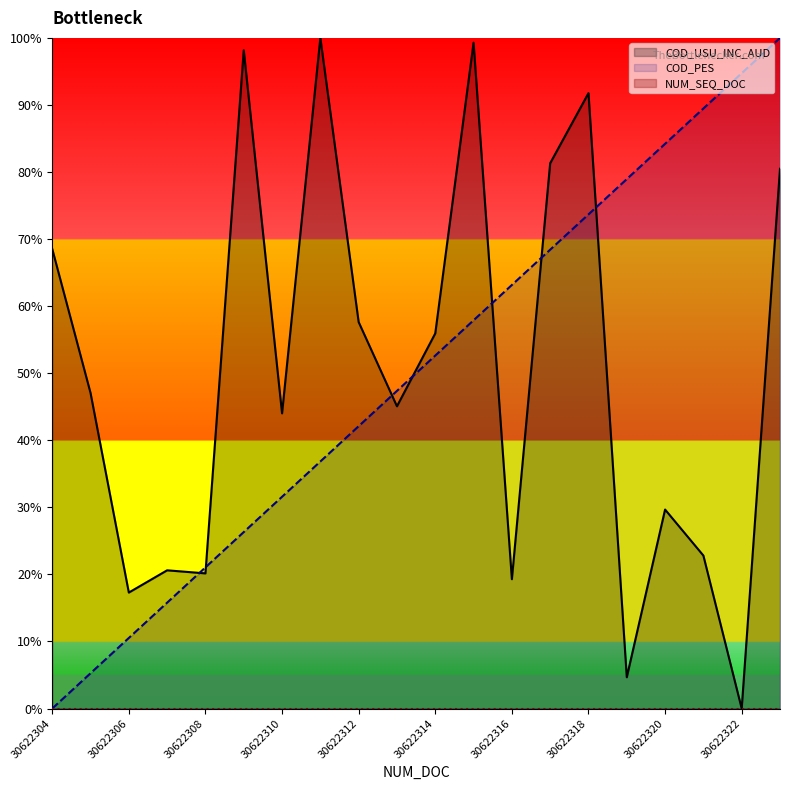

Is the value of COD_USU_INC_AUD at 30622322 greater than the value of COD_PES at 30622305?

No